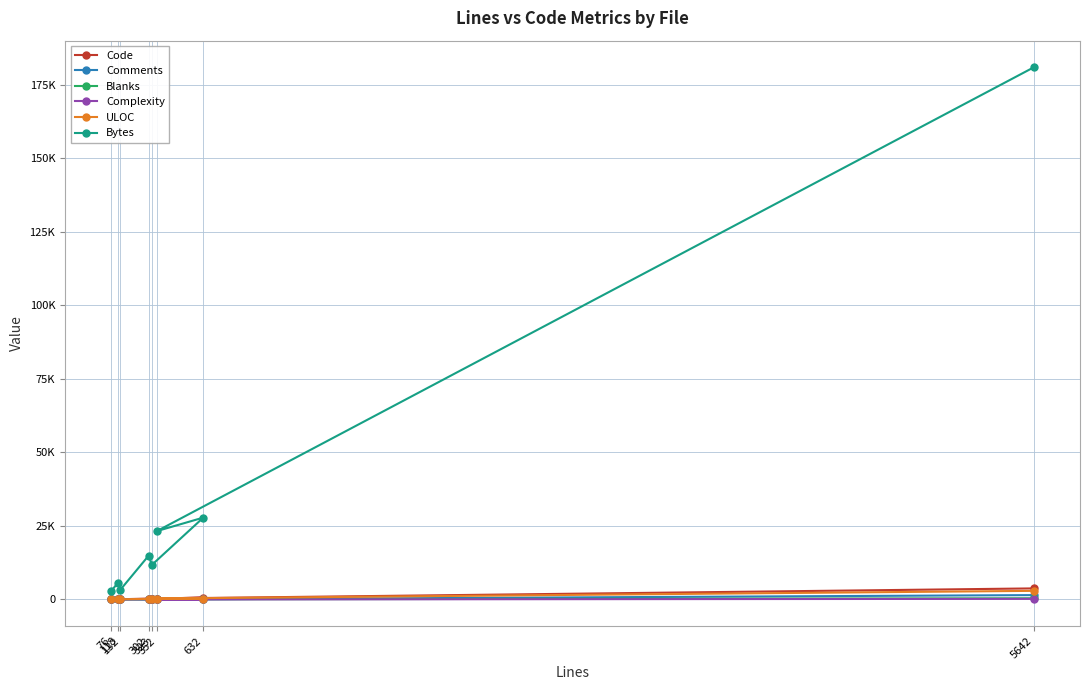

What are all the series names shown in the legend?

Code, Comments, Blanks, Complexity, ULOC, Bytes